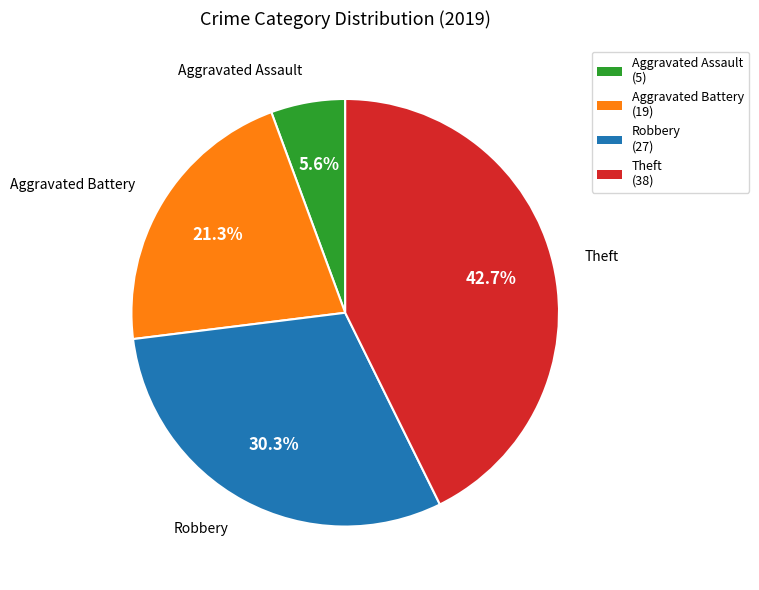

Count the number of slices in the pie.

4